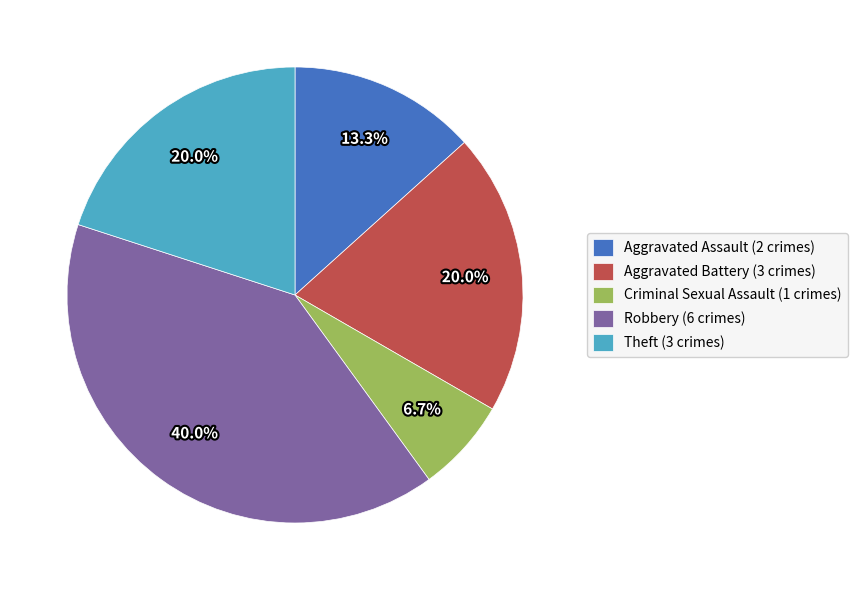

What portion of the pie excludes Theft?

80.0%